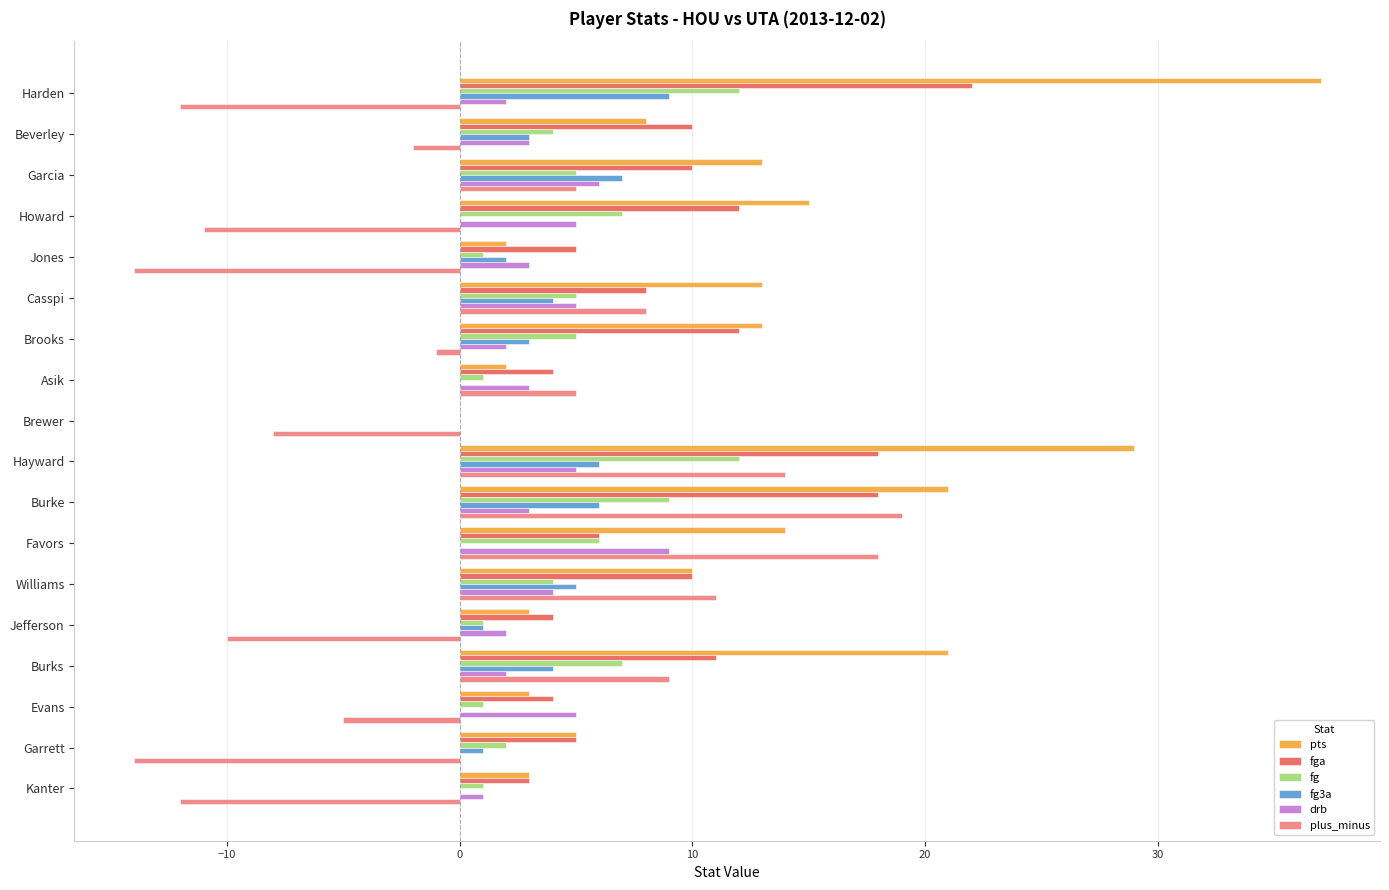

Which series has the widest spread of values?

pts